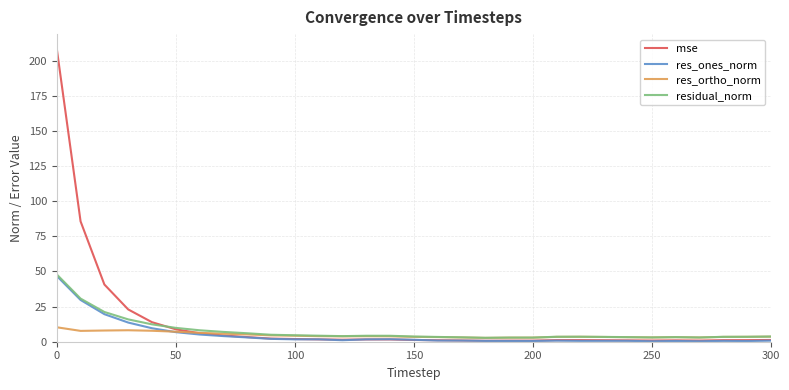

What is the maximum value shown in the chart?

208.4